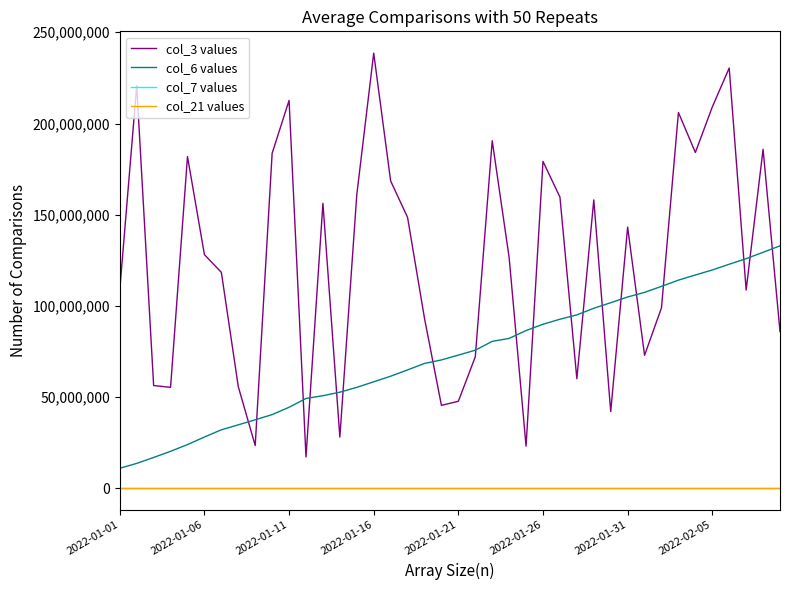

Which series has the largest range (max minus min)?

col_3 values